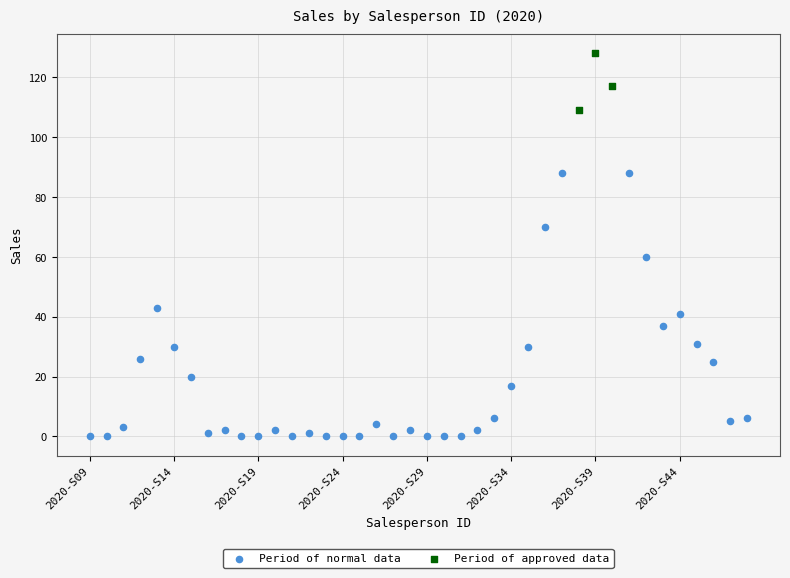

Which series reaches the minimum Y coordinate?

Period of normal data